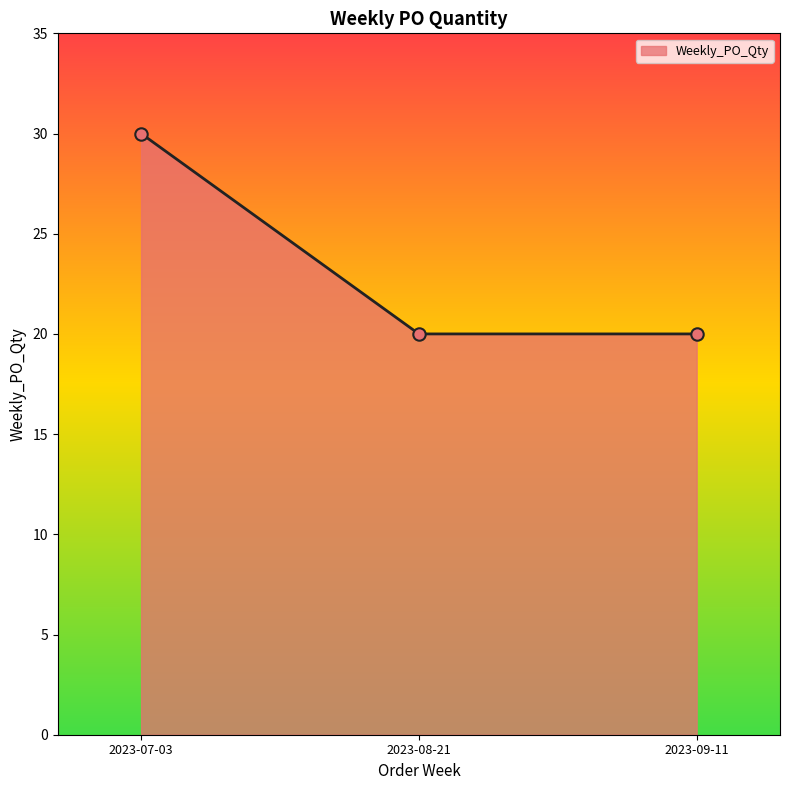

Which has a higher value, 2023-08-21 or 2023-07-03?

2023-07-03